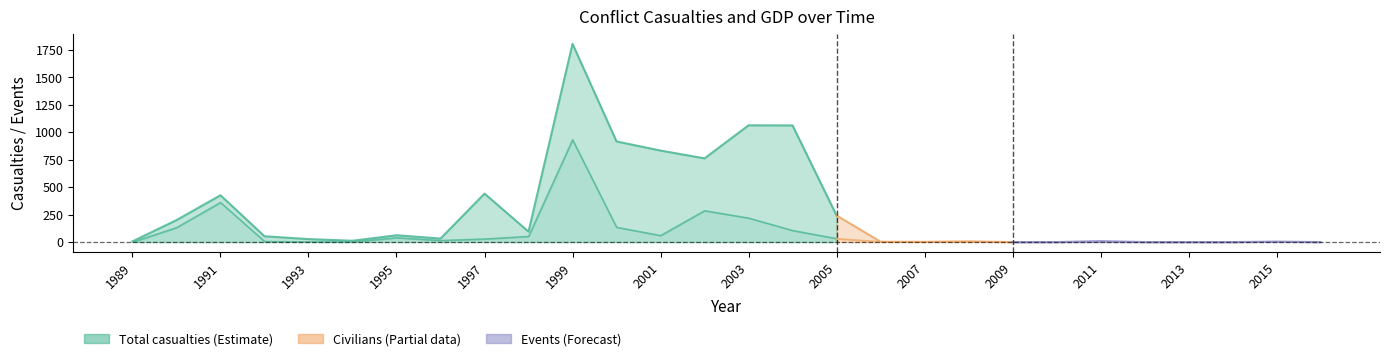

Which series has the widest spread of values?

total